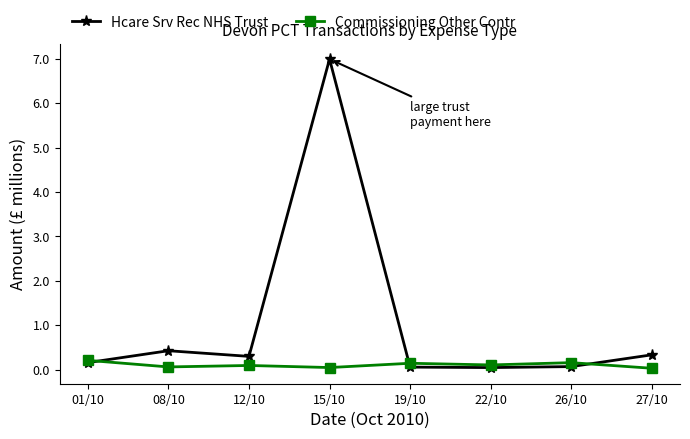

True or false: Commissioning Other Contr and Hcare Srv Rec NHS Trust cross at least once.

True